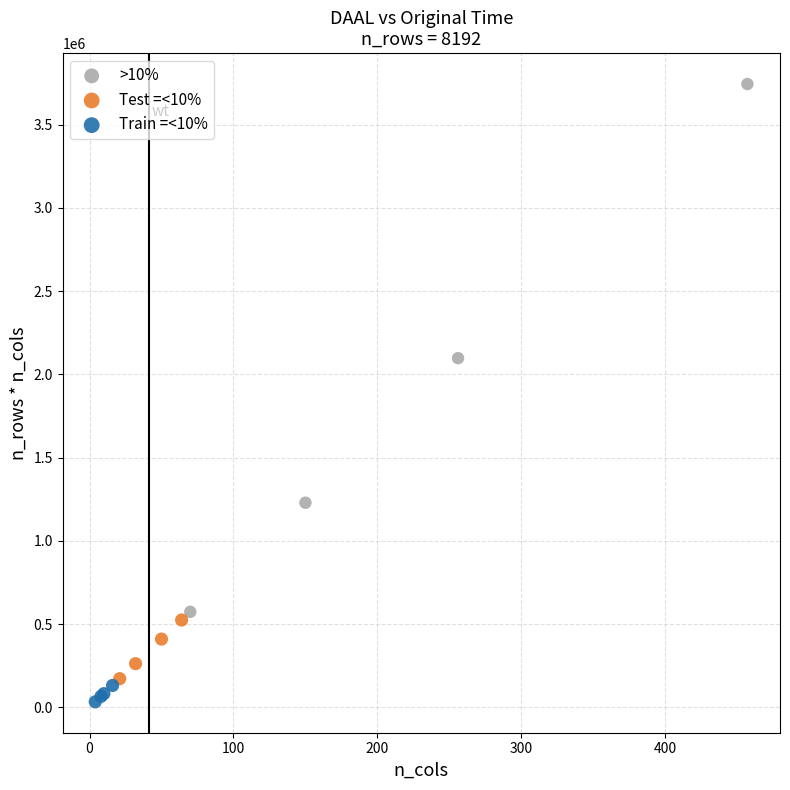

What are all the series names shown in the legend?

>10%, Test =<10%, Train =<10%